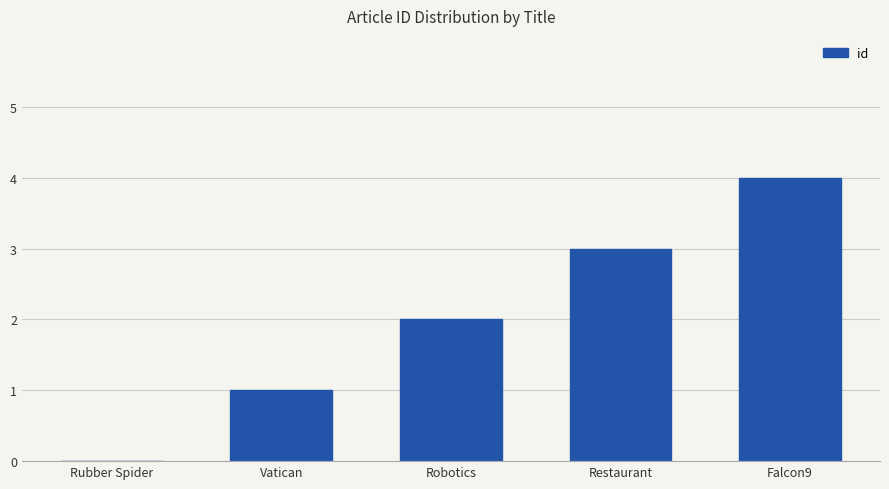

How many distinct data groups are displayed?

1